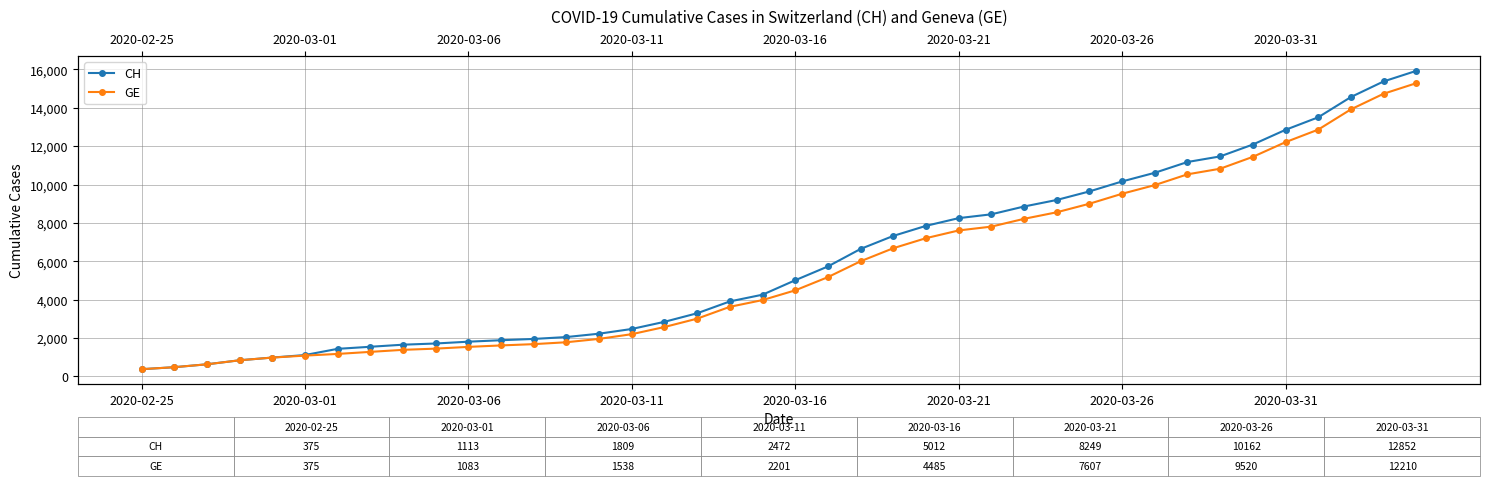

What is the difference between the highest and lowest values at 37?

642